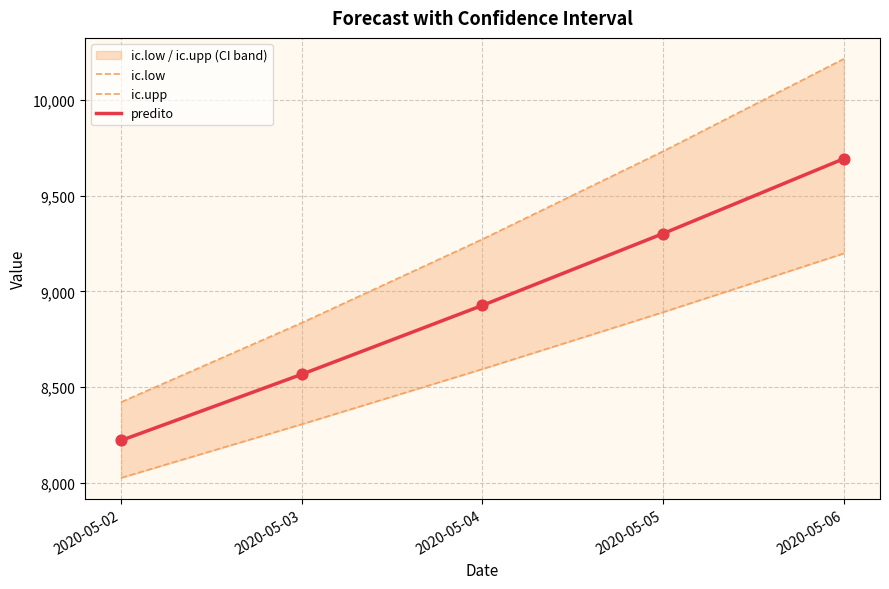

Is the value of predito at 2020-05-06 greater than the value of ic.upp at 2020-05-02?

Yes